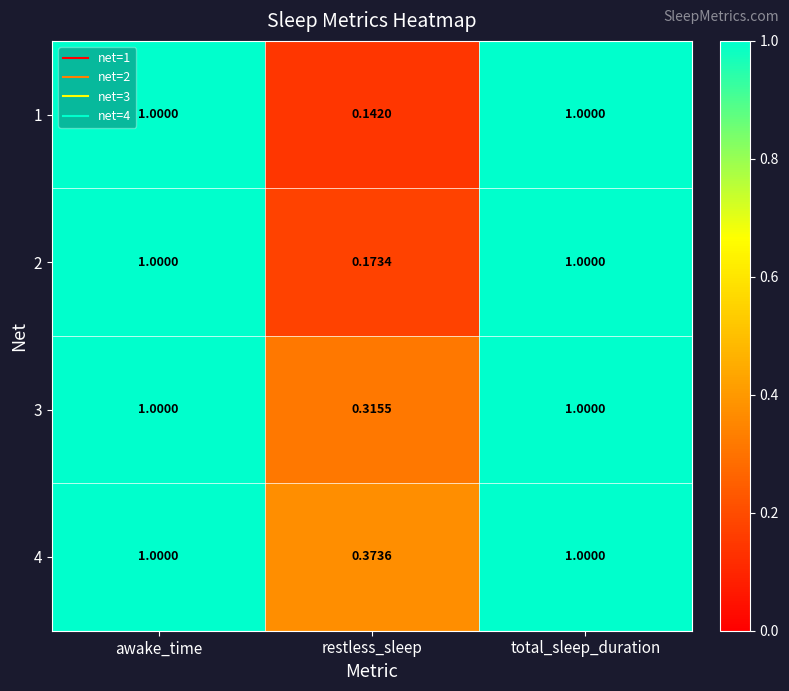

At which label does 4 reach its minimum?

restless_sleep